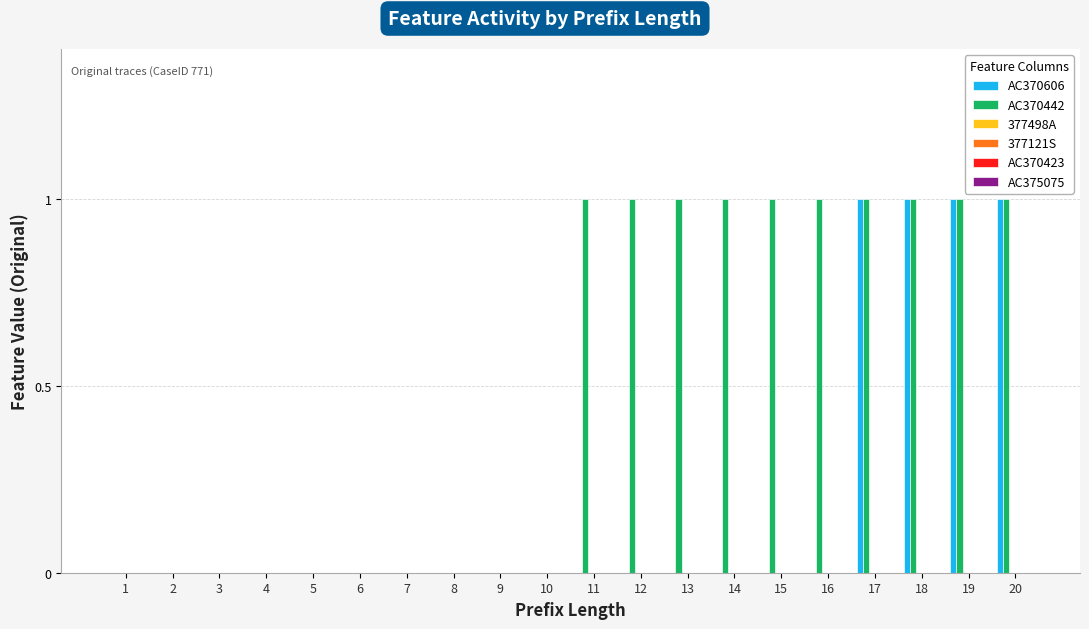

Does the chart contain stacked bars?

No